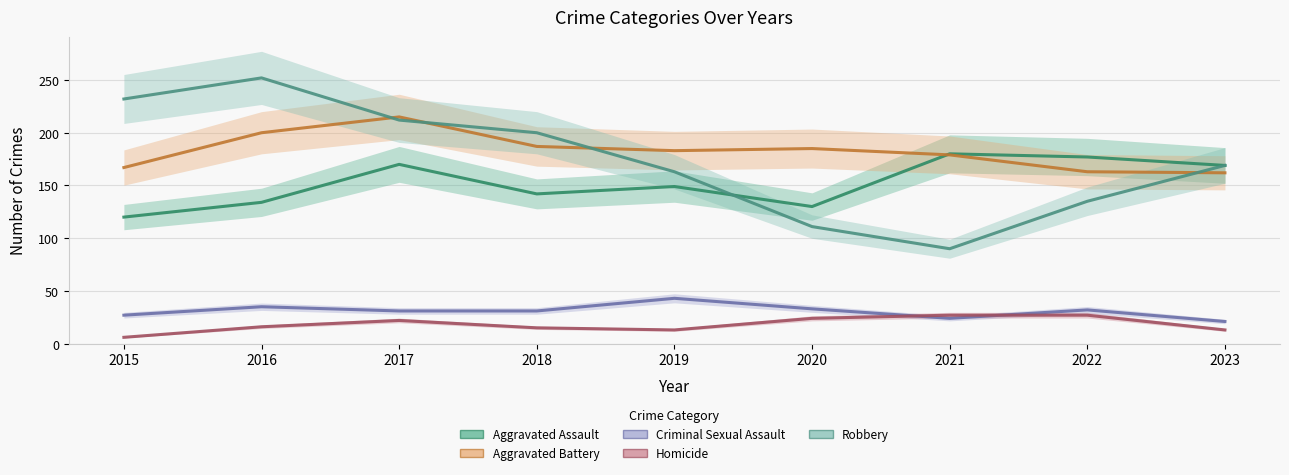

How many distinct data groups are displayed?

5